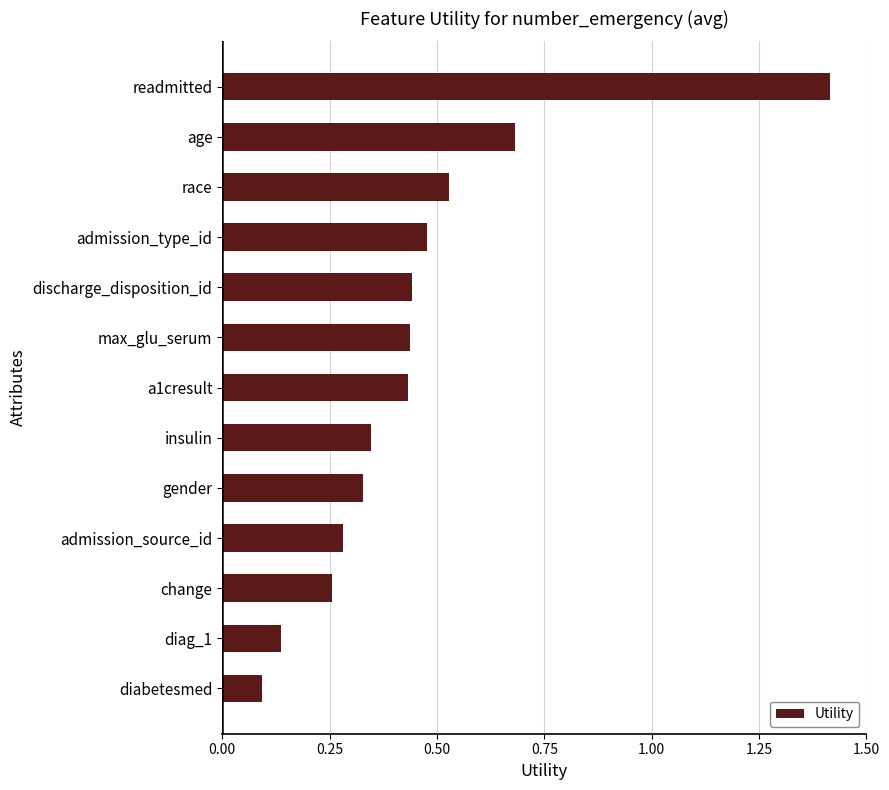

What is the difference between the maximum and second lowest values?

1.3